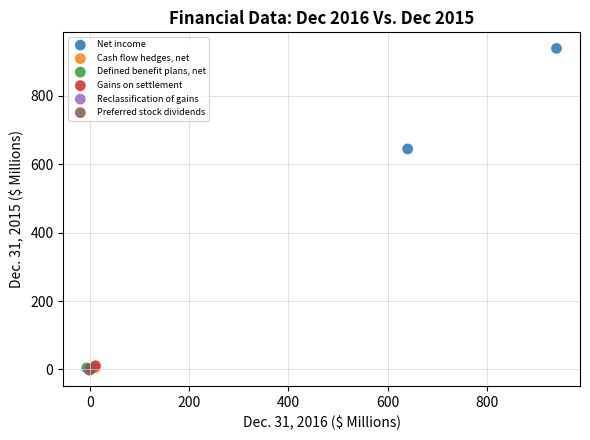

Which series reaches the maximum Y coordinate?

Net income